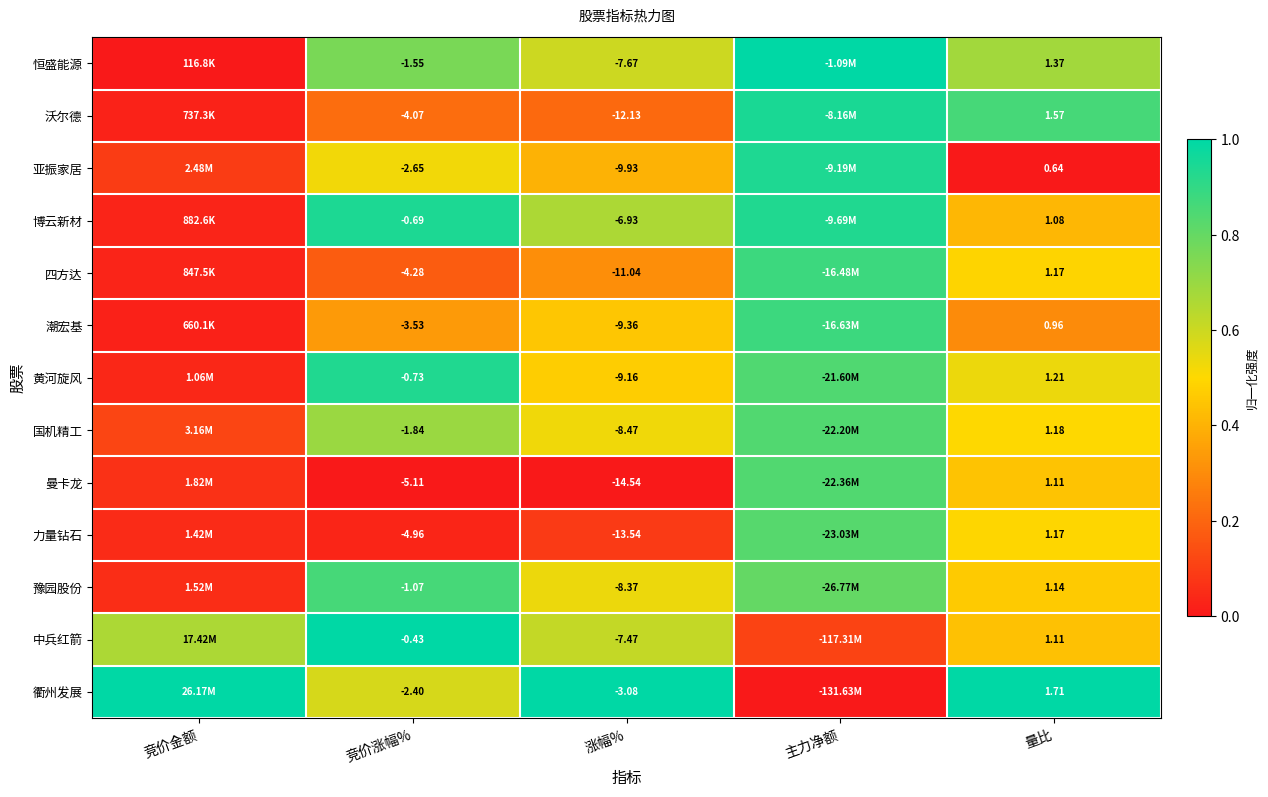

Rank the series at 竞价涨幅% from lowest to highest value.

曼卡龙, 力量钻石, 四方达, 沃尔德, 潮宏基, 亚振家居, 衢州发展, 国机精工, 恒盛能源, 豫园股份, 黄河旋风, 博云新材, 中兵红箭